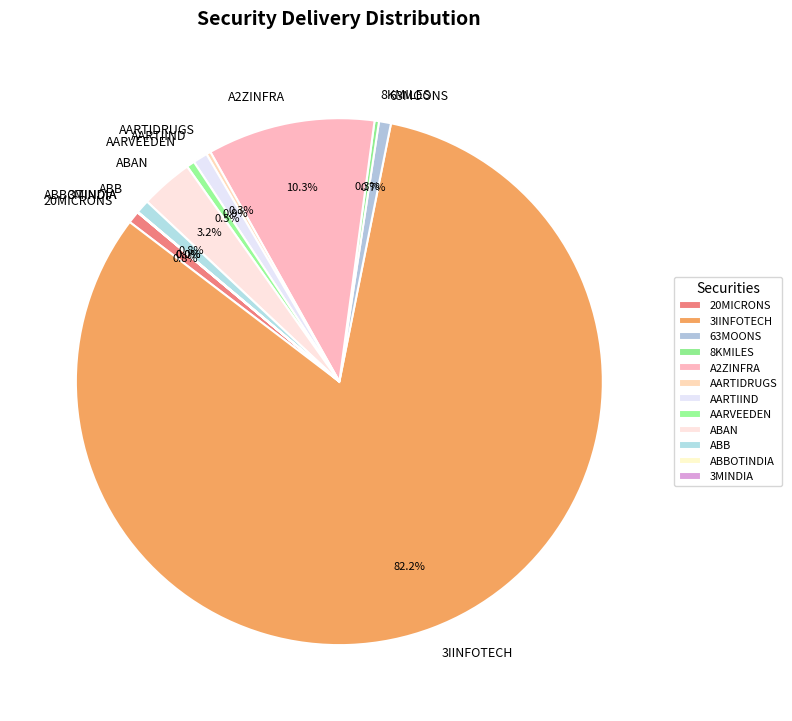

The ABAN slice represents 15% of the pie. True or false?

False